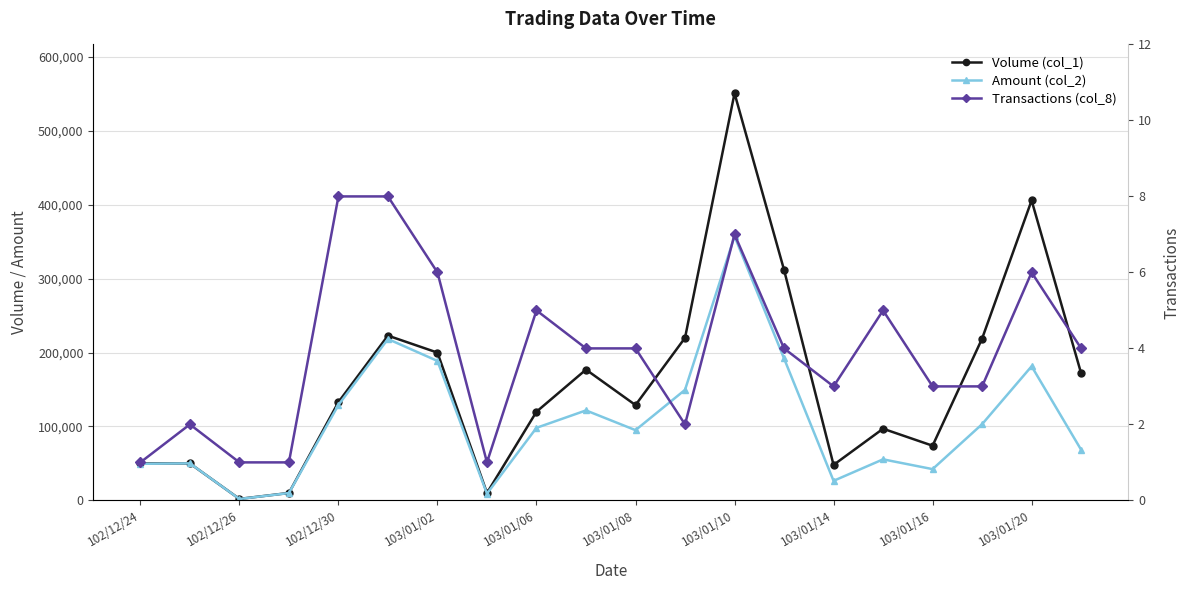

What is the highest value of the Transactions (col_8) series?

8